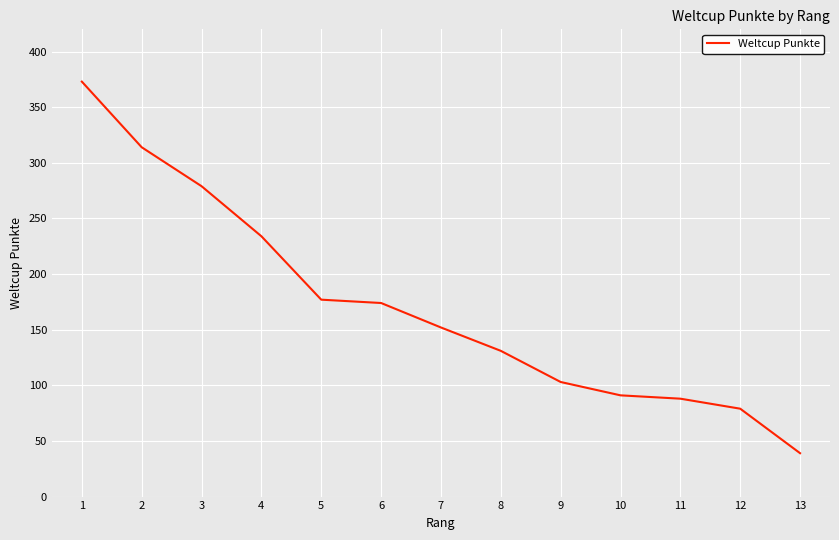

True or false: the data shows 314 at 2.

True